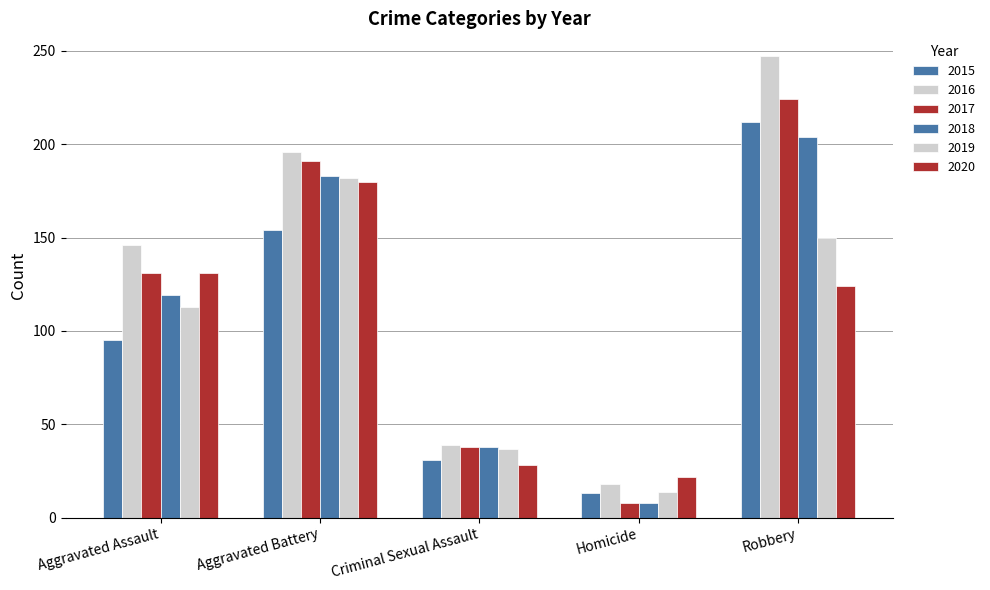

What is the value of the 2018 bar at the 2nd from the left?

183